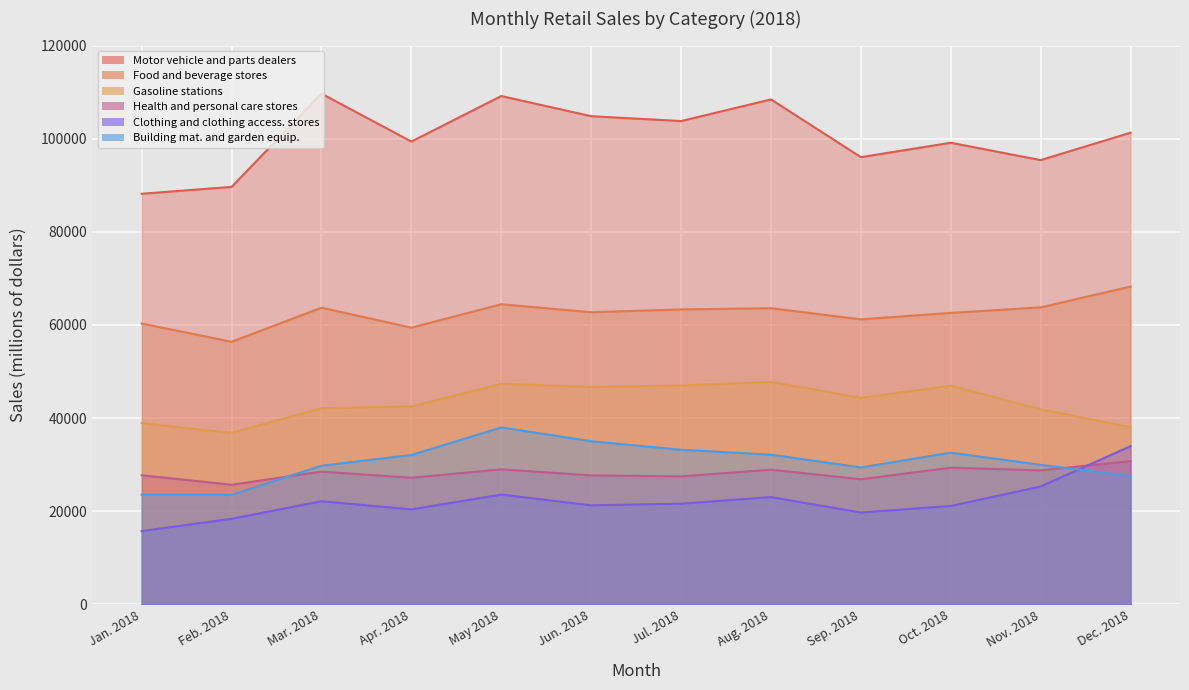

Rank the series at Jan. 2018 from lowest to highest value.

Clothing and clothing access. stores, Building mat. and garden equip., Health and personal care stores, Gasoline stations, Food and beverage stores, Motor vehicle and parts dealers